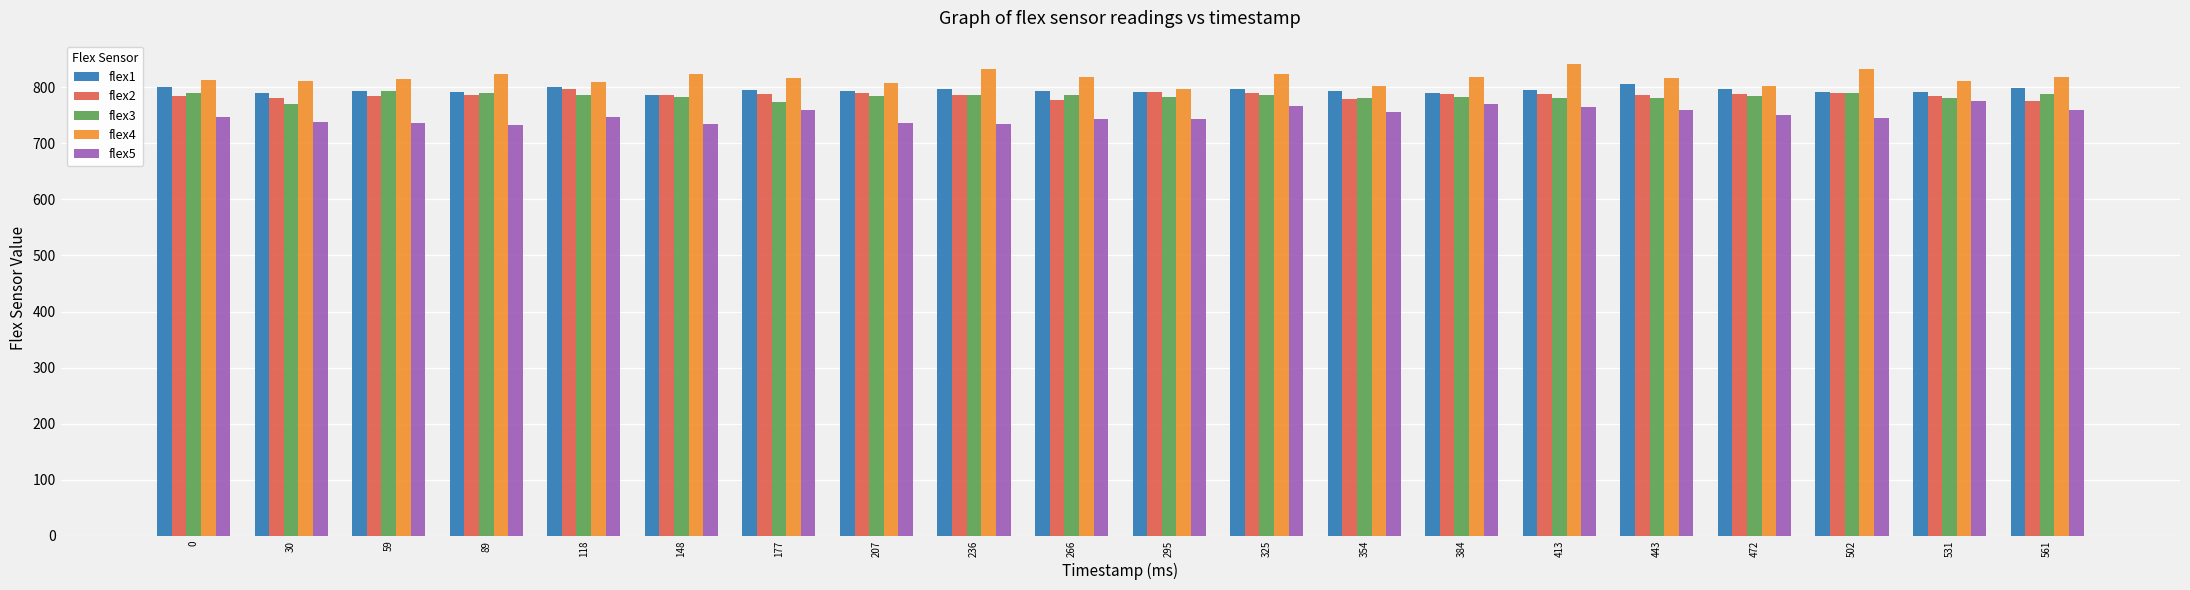

What is the maximum value shown in the chart?

841